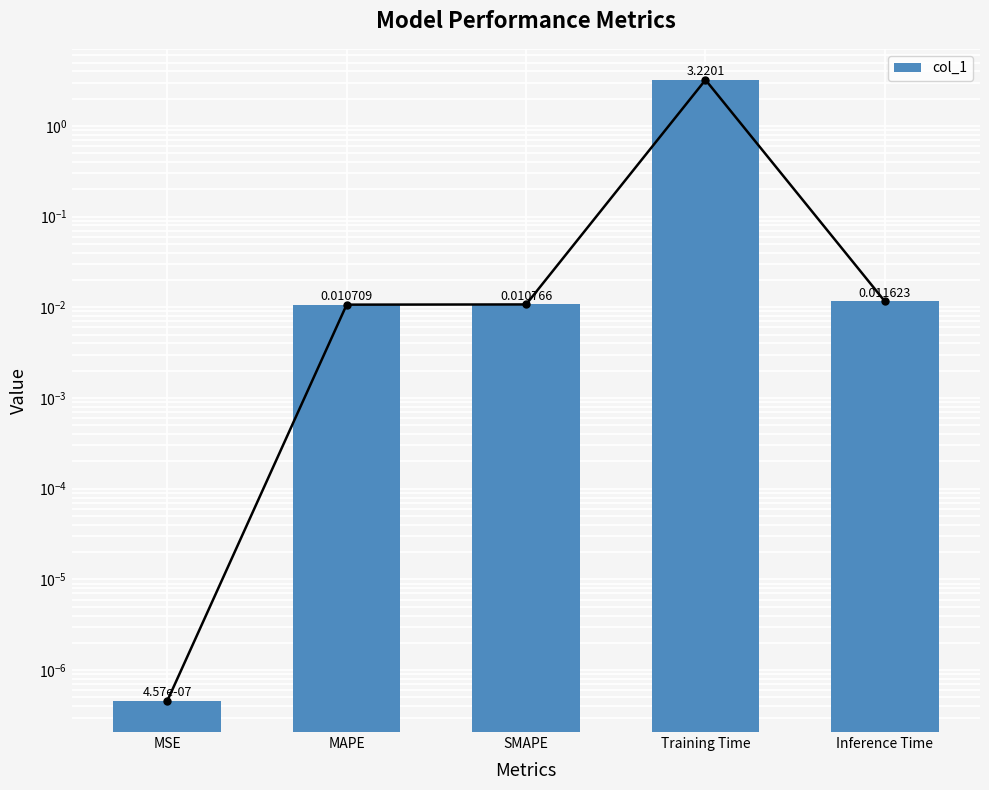

What position from the left is SMAPE?

3